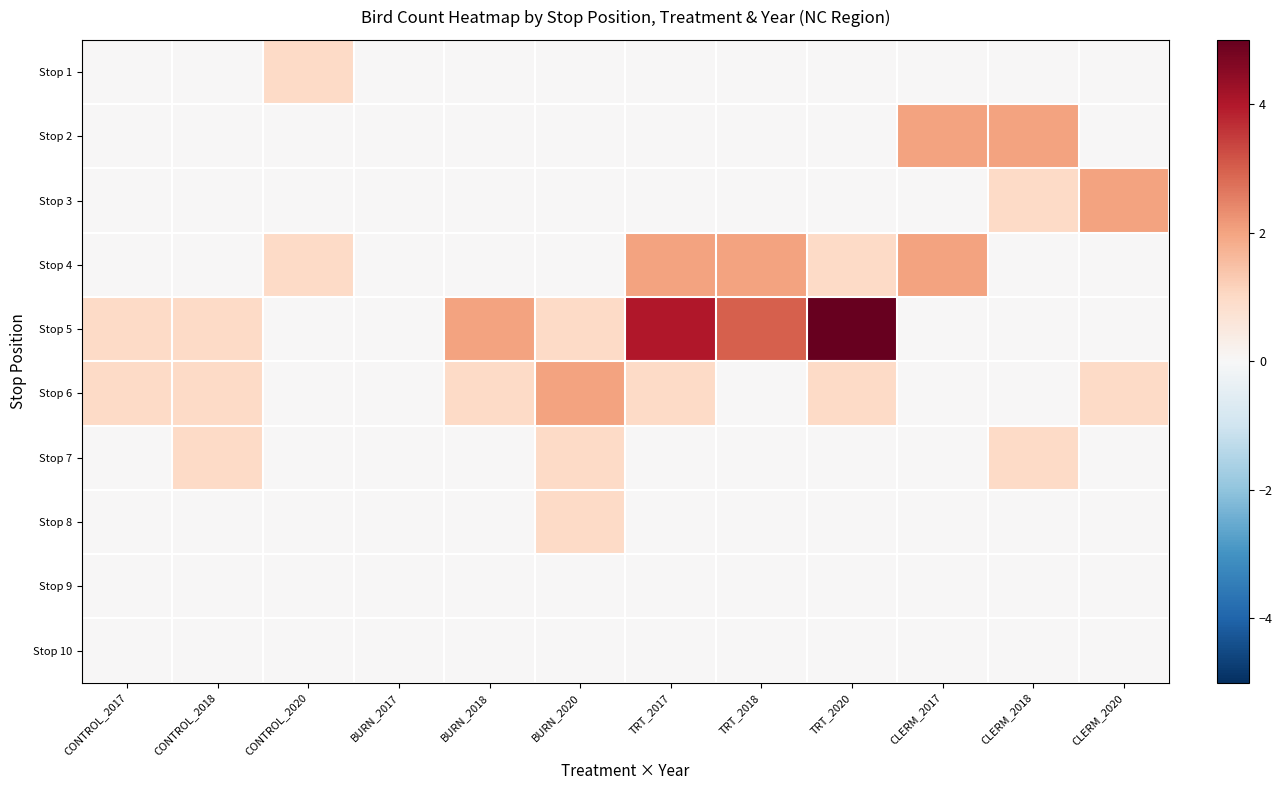

Reading right to left, transcribe all the data shown in this chart.

Stop 1: CLERM_2020=0	CLERM_2018=0	CLERM_2017=0	TRT_2020=0	TRT_2018=0	TRT_2017=0	BURN_2020=0	BURN_2018=0	BURN_2017=0	CONTROL_2020=1	CONTROL_2018=0	CONTROL_2017=0
Stop 2: CLERM_2020=0	CLERM_2018=2	CLERM_2017=2	TRT_2020=0	TRT_2018=0	TRT_2017=0	BURN_2020=0	BURN_2018=0	BURN_2017=0	CONTROL_2020=0	CONTROL_2018=0	CONTROL_2017=0
Stop 3: CLERM_2020=2	CLERM_2018=1	CLERM_2017=0	TRT_2020=0	TRT_2018=0	TRT_2017=0	BURN_2020=0	BURN_2018=0	BURN_2017=0	CONTROL_2020=0	CONTROL_2018=0	CONTROL_2017=0
Stop 4: CLERM_2020=0	CLERM_2018=0	CLERM_2017=2	TRT_2020=1	TRT_2018=2	TRT_2017=2	BURN_2020=0	BURN_2018=0	BURN_2017=0	CONTROL_2020=1	CONTROL_2018=0	CONTROL_2017=0
Stop 5: CLERM_2020=0	CLERM_2018=0	CLERM_2017=0	TRT_2020=5	TRT_2018=3	TRT_2017=4	BURN_2020=1	BURN_2018=2	BURN_2017=0	CONTROL_2020=0	CONTROL_2018=1	CONTROL_2017=1
Stop 6: CLERM_2020=1	CLERM_2018=0	CLERM_2017=0	TRT_2020=1	TRT_2018=0	TRT_2017=1	BURN_2020=2	BURN_2018=1	BURN_2017=0	CONTROL_2020=0	CONTROL_2018=1	CONTROL_2017=1
Stop 7: CLERM_2020=0	CLERM_2018=1	CLERM_2017=0	TRT_2020=0	TRT_2018=0	TRT_2017=0	BURN_2020=1	BURN_2018=0	BURN_2017=0	CONTROL_2020=0	CONTROL_2018=1	CONTROL_2017=0
Stop 8: CLERM_2020=0	CLERM_2018=0	CLERM_2017=0	TRT_2020=0	TRT_2018=0	TRT_2017=0	BURN_2020=1	BURN_2018=0	BURN_2017=0	CONTROL_2020=0	CONTROL_2018=0	CONTROL_2017=0
Stop 9: CLERM_2020=0	CLERM_2018=0	CLERM_2017=0	TRT_2020=0	TRT_2018=0	TRT_2017=0	BURN_2020=0	BURN_2018=0	BURN_2017=0	CONTROL_2020=0	CONTROL_2018=0	CONTROL_2017=0
Stop 10: CLERM_2020=0	CLERM_2018=0	CLERM_2017=0	TRT_2020=0	TRT_2018=0	TRT_2017=0	BURN_2020=0	BURN_2018=0	BURN_2017=0	CONTROL_2020=0	CONTROL_2018=0	CONTROL_2017=0